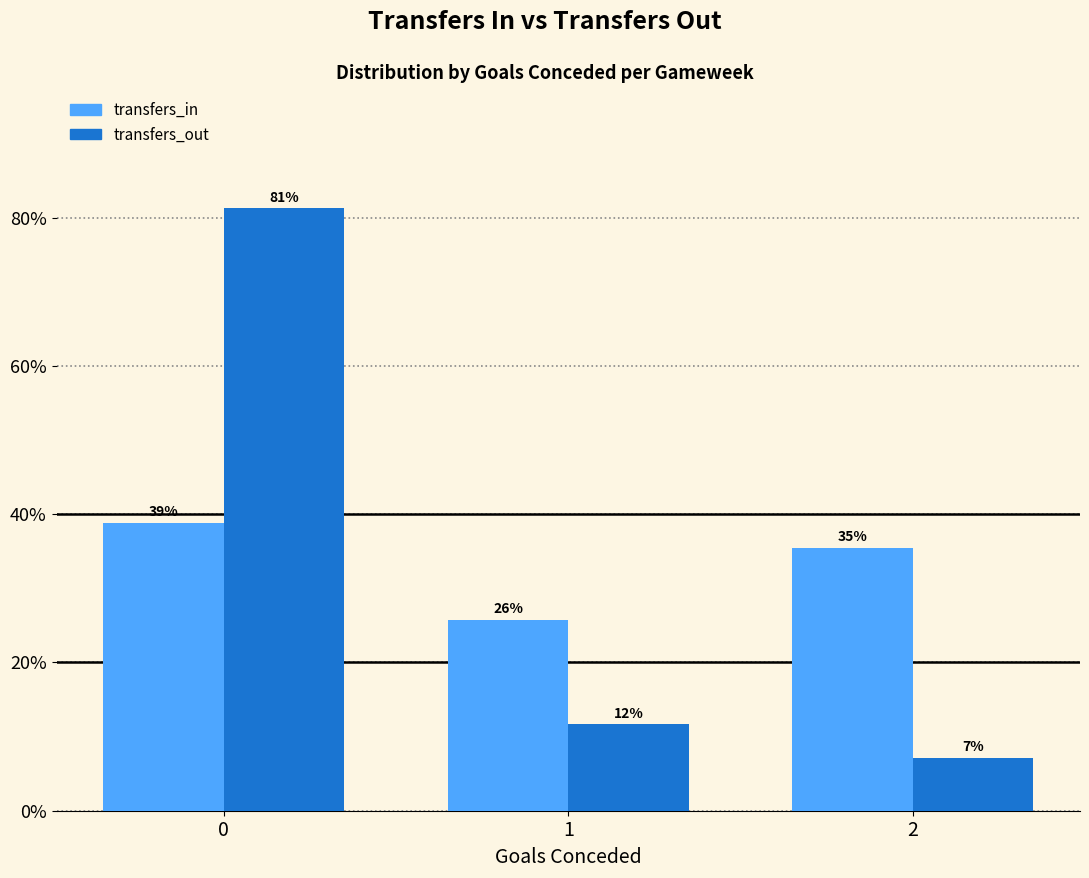

Is it true that transfers_out equals 2.6 at 2?

False